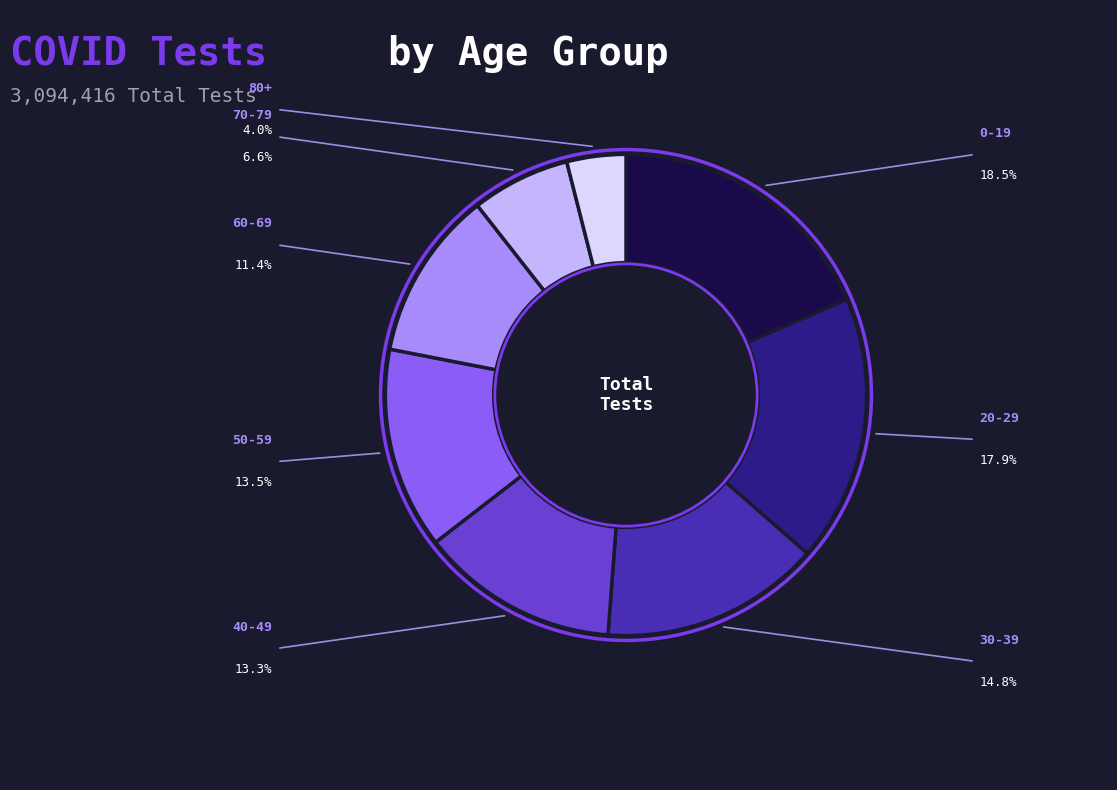

Is there a majority slice in this chart?

No